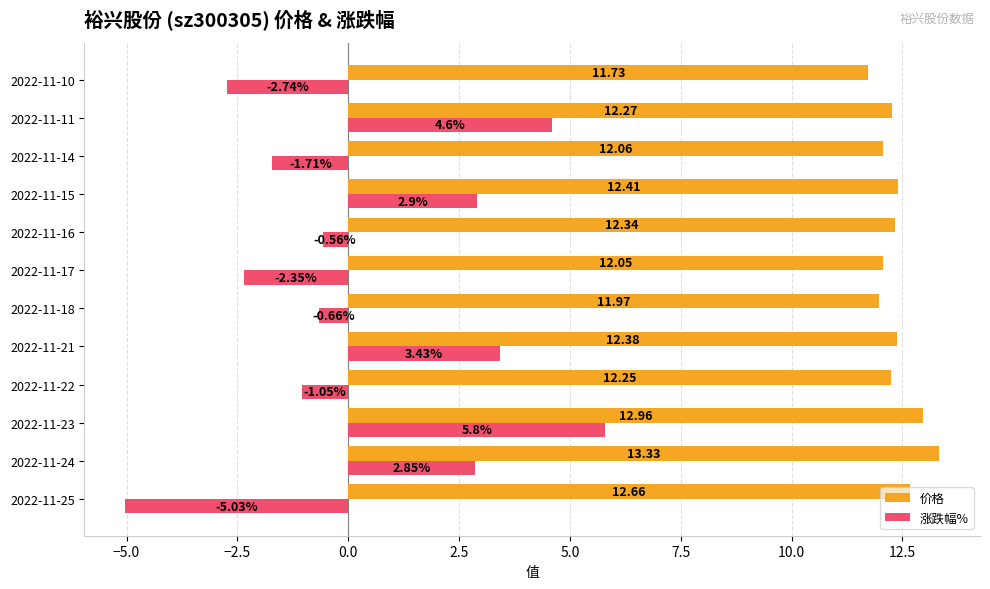

Rank the categories by 价格 value from highest to lowest.

2022-11-24, 2022-11-23, 2022-11-25, 2022-11-15, 2022-11-21, 2022-11-16, 2022-11-11, 2022-11-22, 2022-11-14, 2022-11-17, 2022-11-18, 2022-11-10